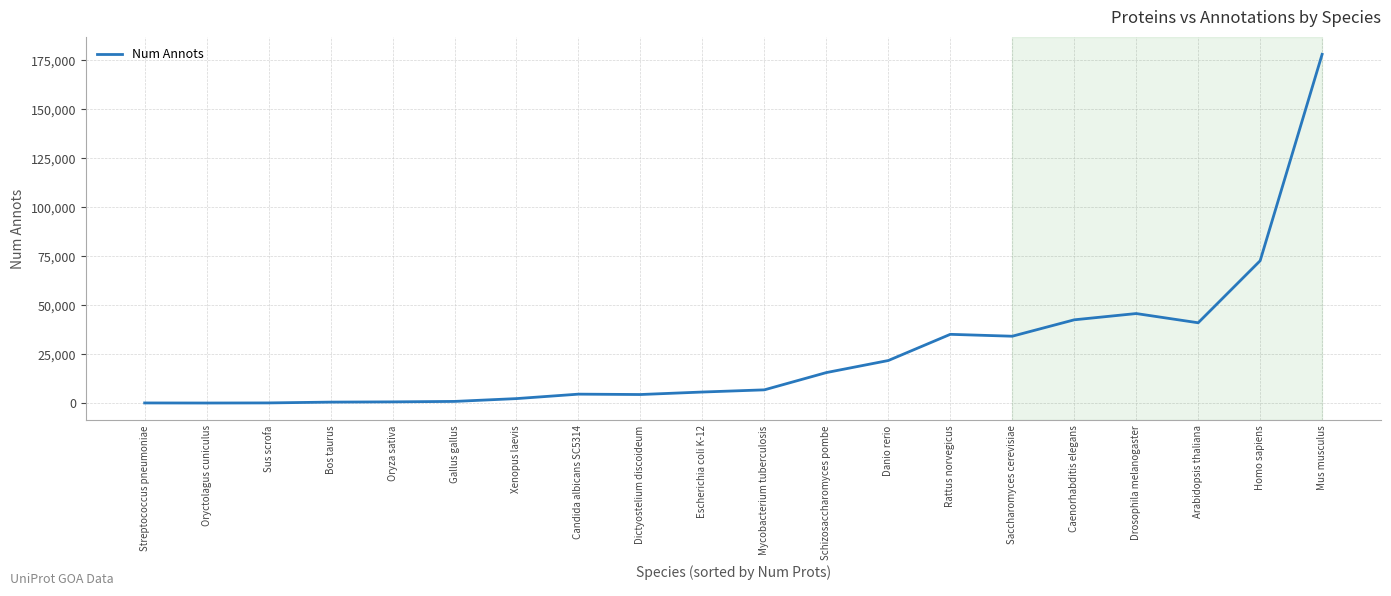

Approximately how many times larger is the value at Dictyostelium discoideum compared to Mycobacterium tuberculosis?

0.7